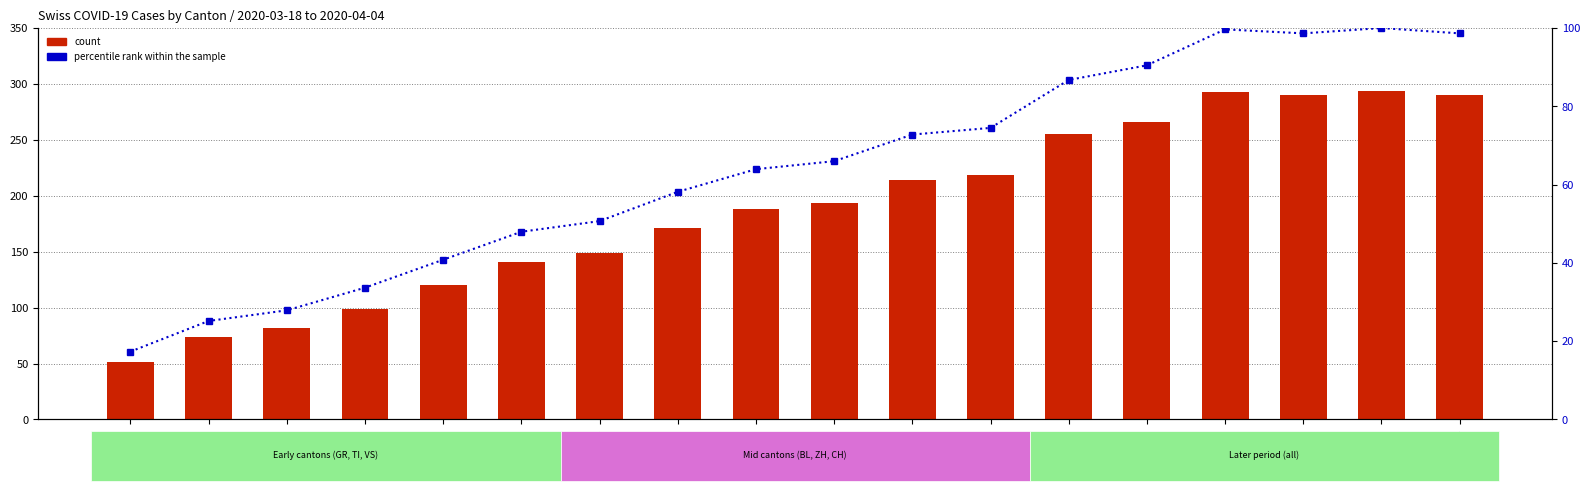

What are all the series names shown in the legend?

count, percentile rank within the sample